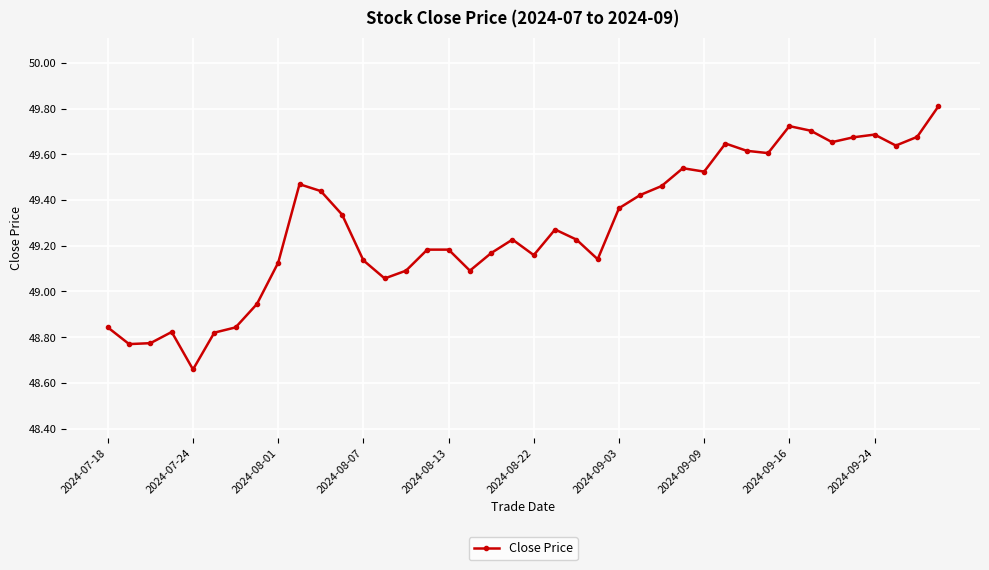

What is the greatest value displayed?

49.8